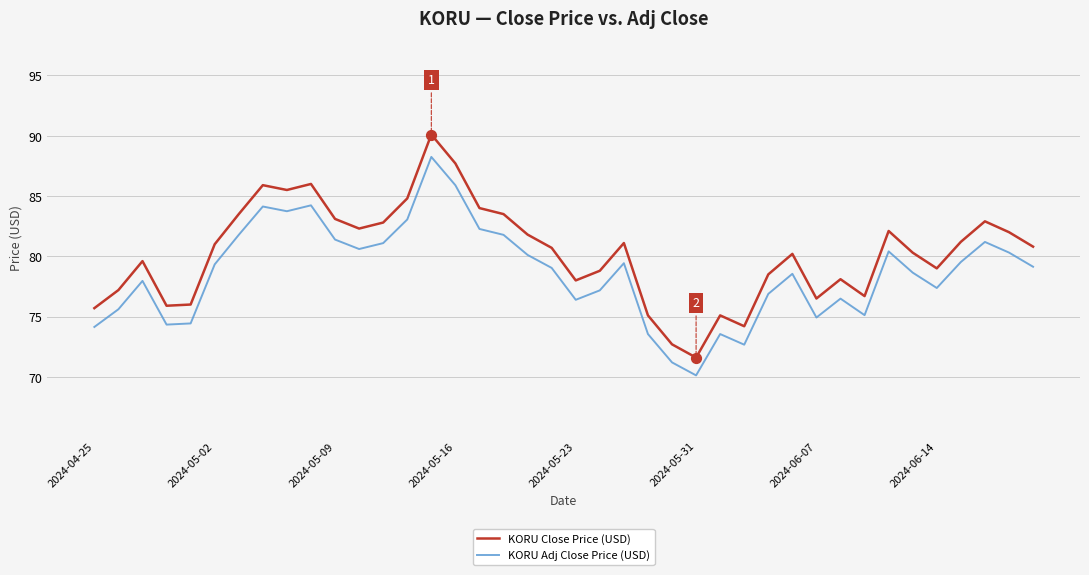

Which series has the largest range (max minus min)?

KORU Close Price (USD)